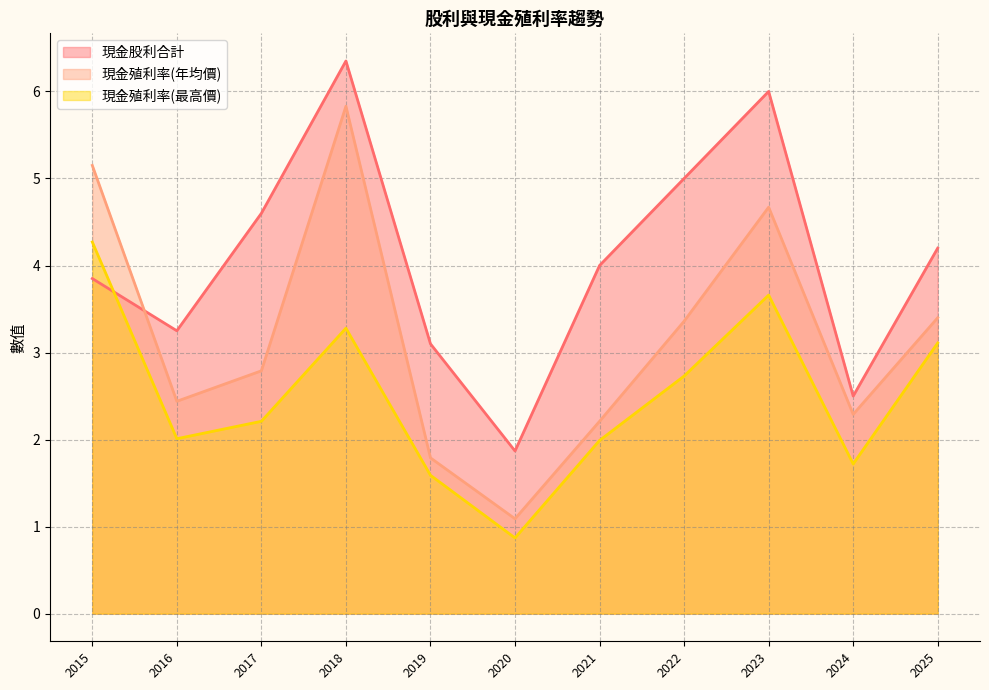

What is the smallest value displayed?

0.9